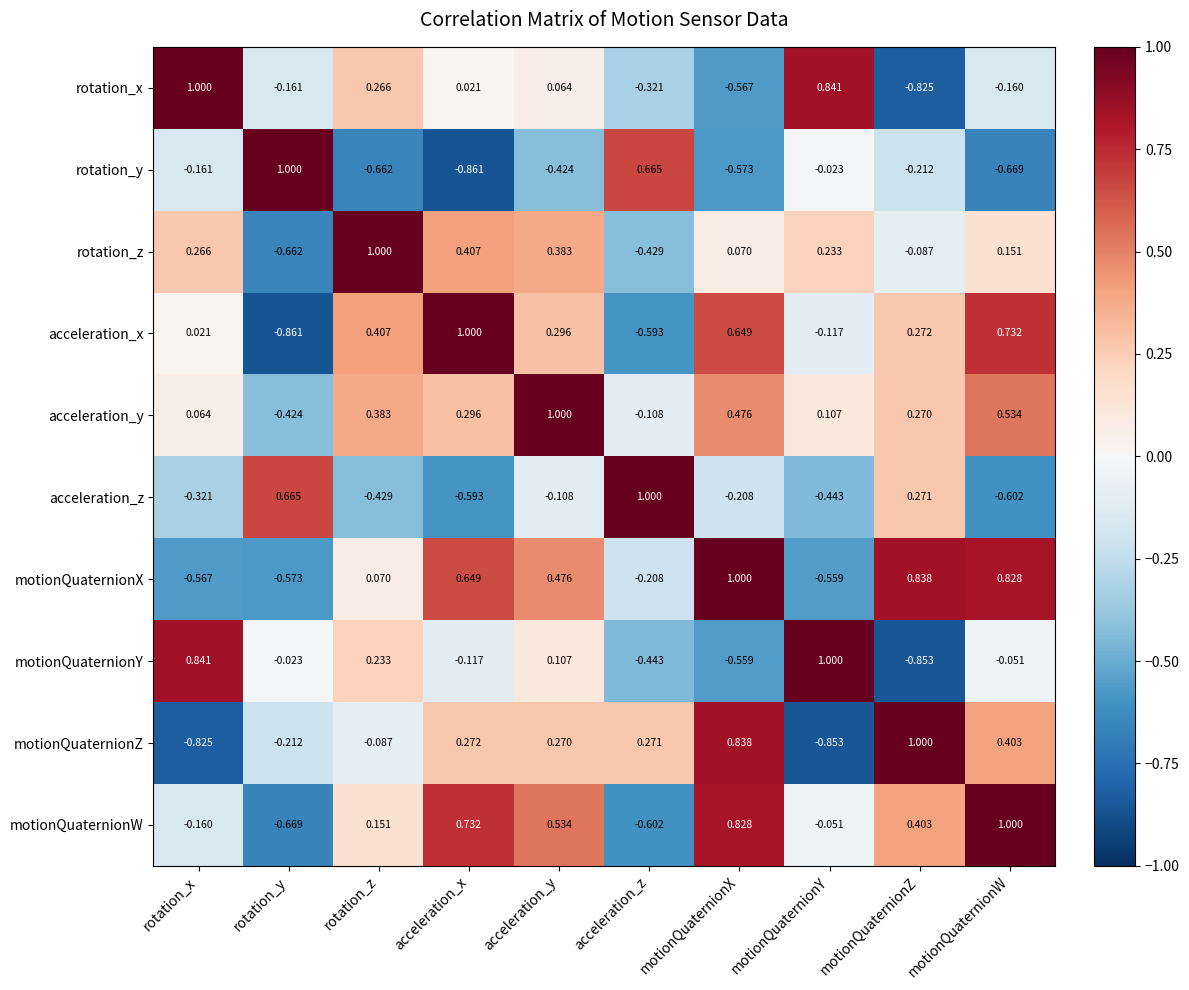

Between motionQuaternionX and motionQuaternionW, which series saw the biggest shift?

motionQuaternionY